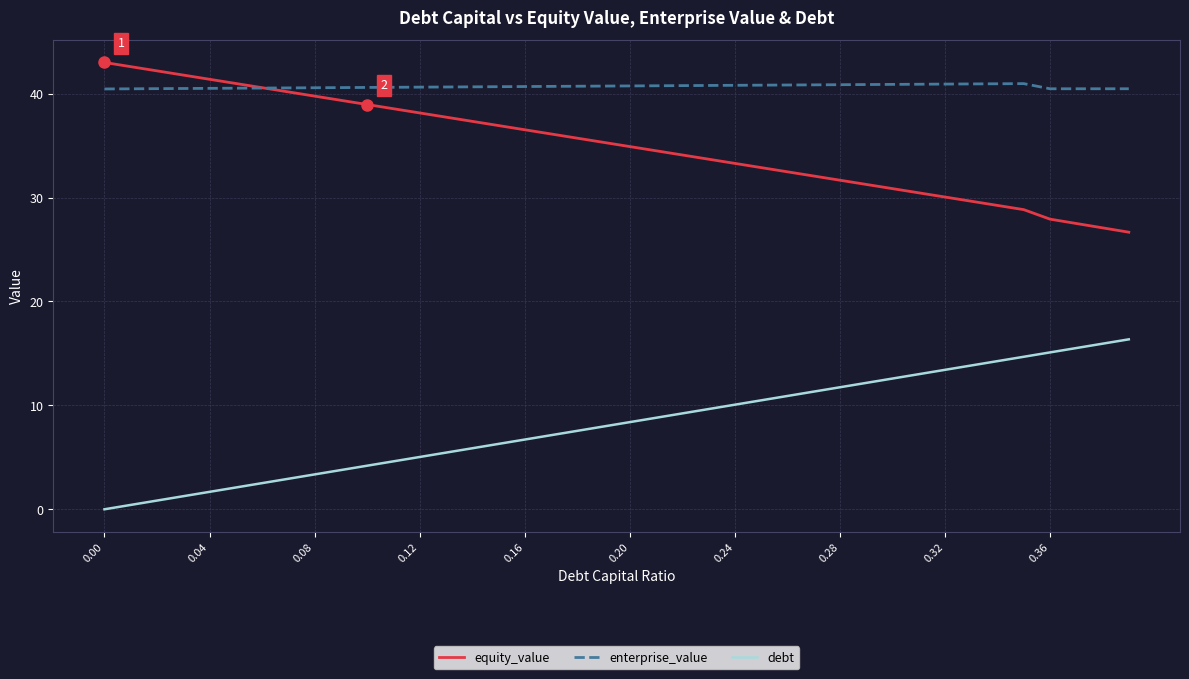

Which series has the largest total across all categories?

enterprise_value